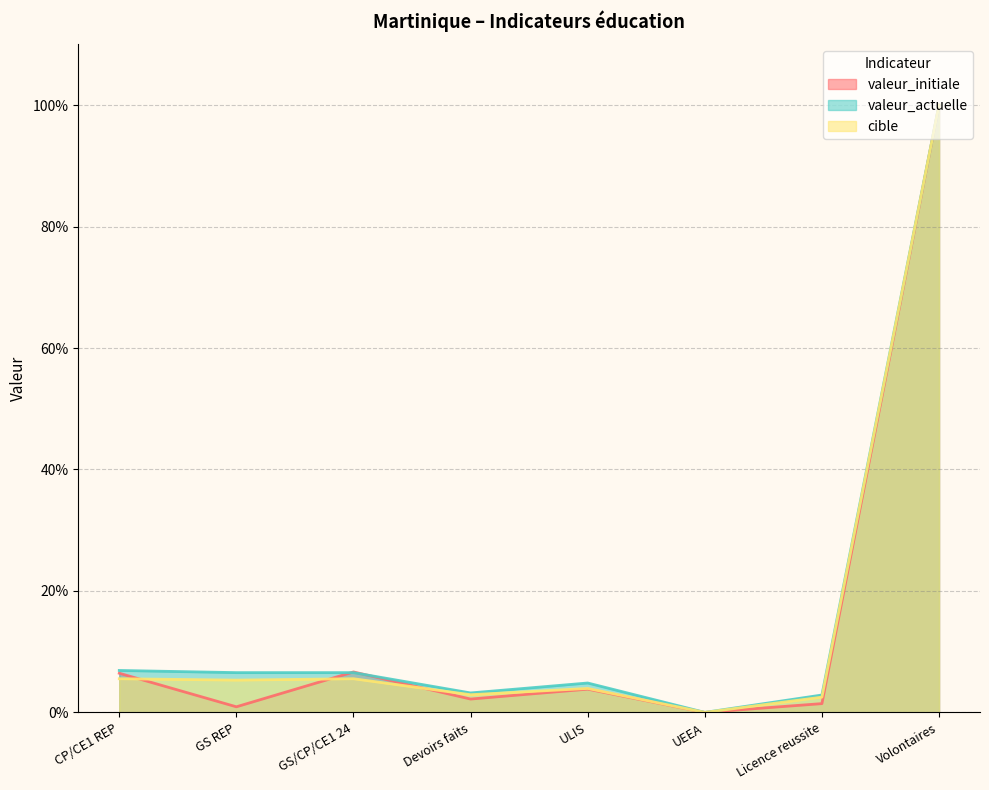

What is the label of the 7th point from the right?

GS REP